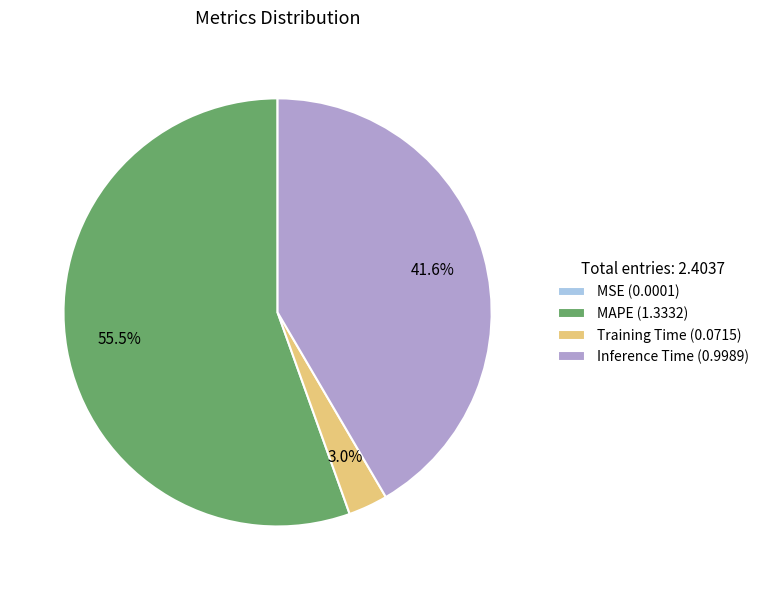

Which slice represents more than half of the pie?

MAPE (1.3332)